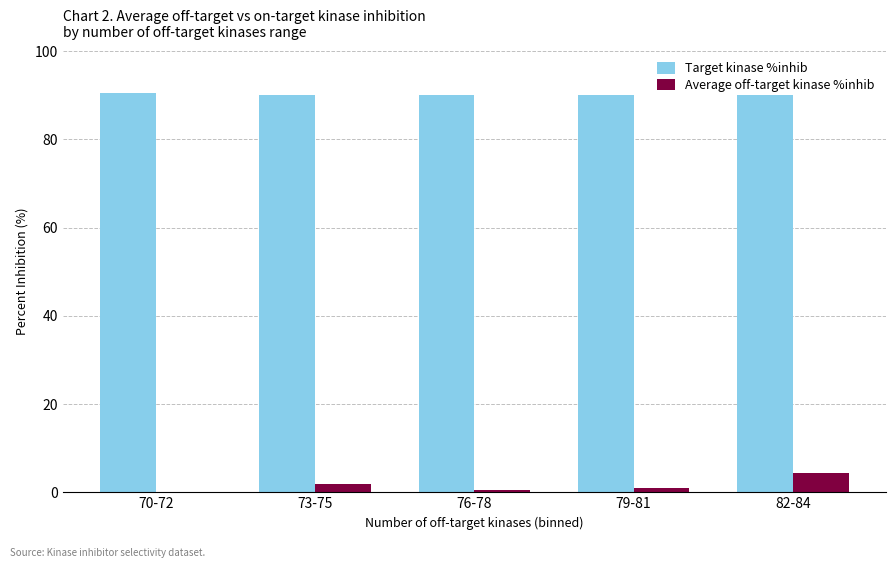

The value of Target kinase %inhib at 79-81 is 90.0. True or false?

True